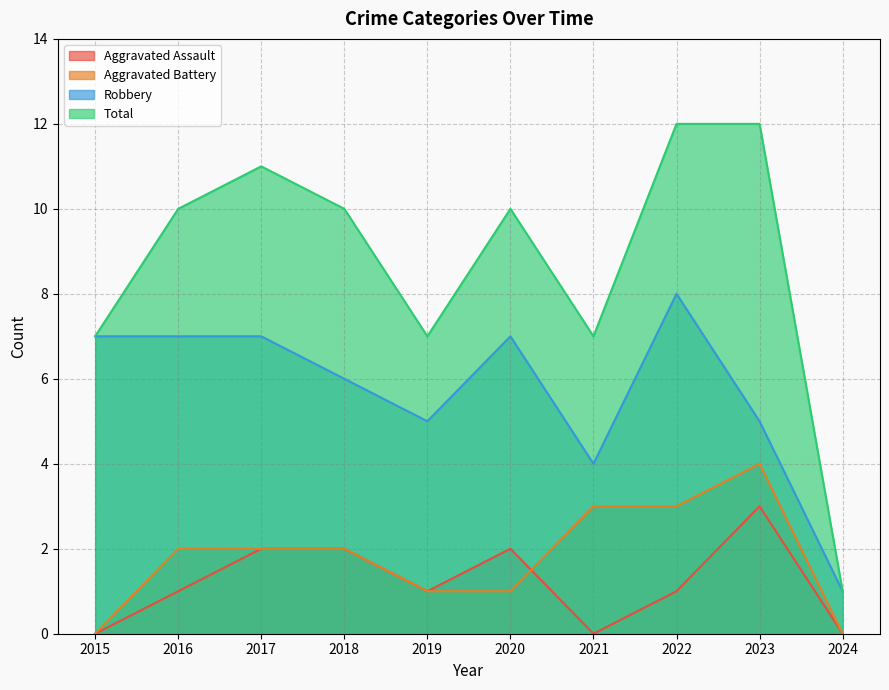

Between 2018 and 2023, which series saw the biggest shift?

Aggravated Battery